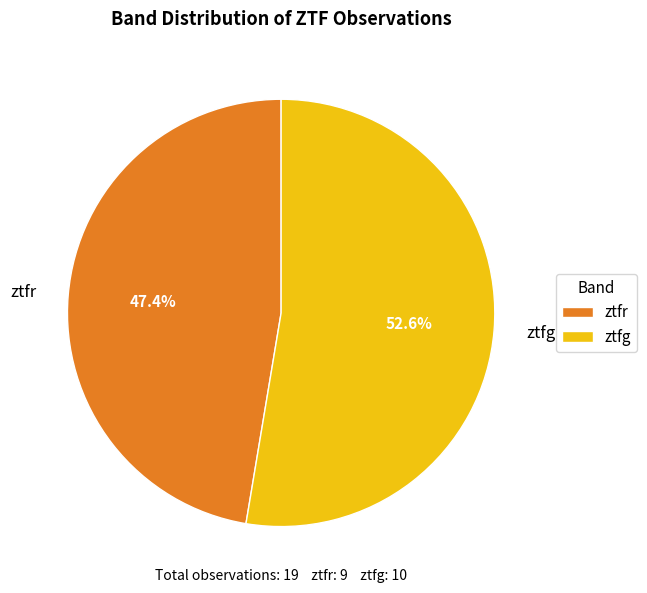

To the nearest percent, what portion does ztfr represent?

47%